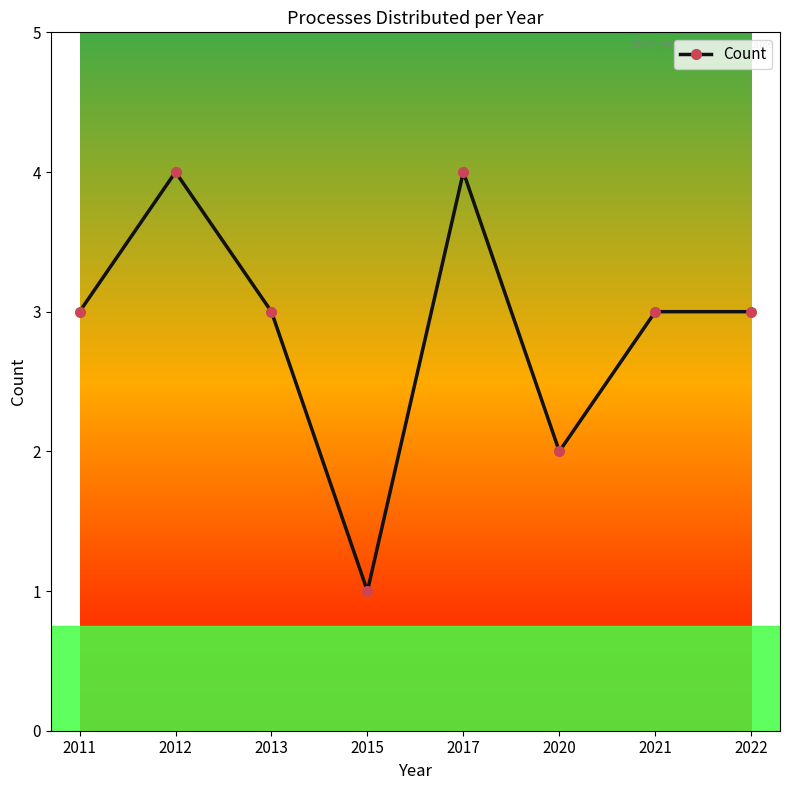

Where is the first local minimum?

2015